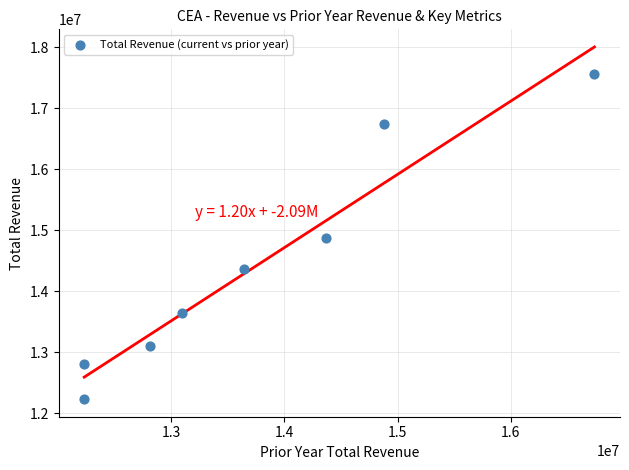

What is the average X value?

13751250